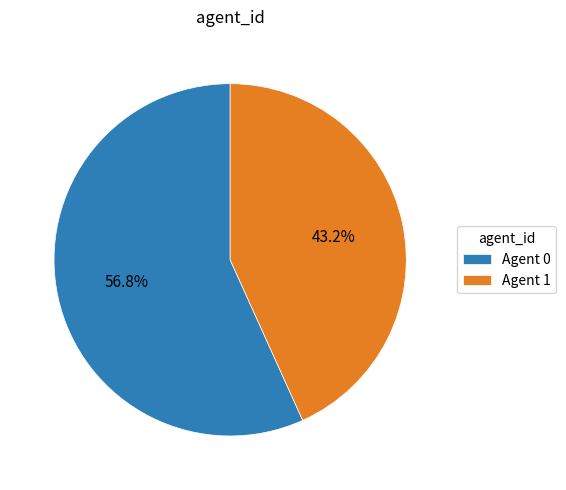

What is the ratio of the value at Agent 0 to the value at Agent 1?

1.3